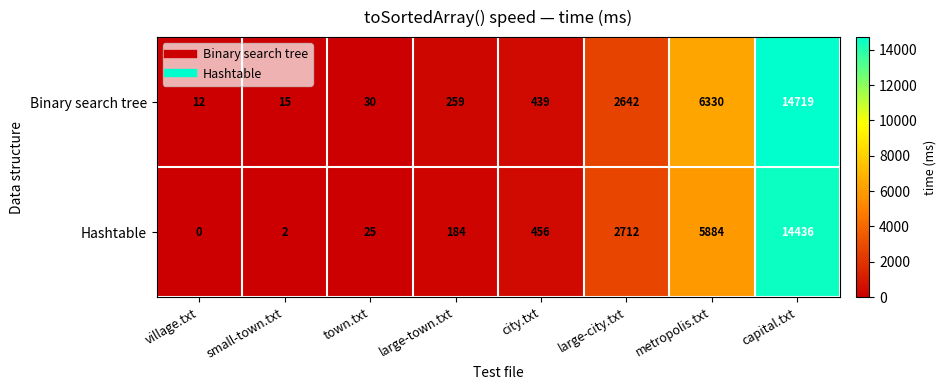

Reading left to right, list all the values displayed in this chart.

Binary search tree: village.txt=12	small-town.txt=15	town.txt=30	large-town.txt=259	city.txt=439	large-city.txt=2642	metropolis.txt=6330	capital.txt=14719
Hashtable: village.txt=0	small-town.txt=2	town.txt=25	large-town.txt=184	city.txt=456	large-city.txt=2712	metropolis.txt=5884	capital.txt=14436